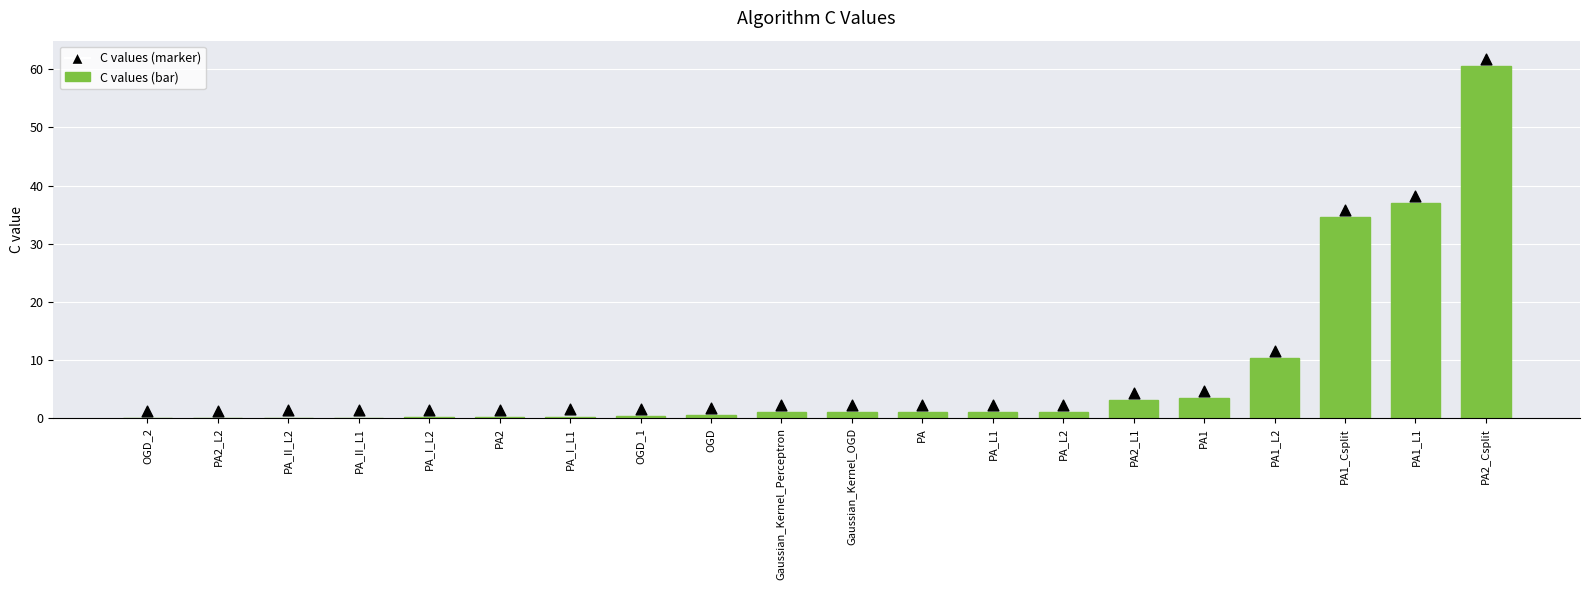

What is the total value across all series at OGD?

2.2